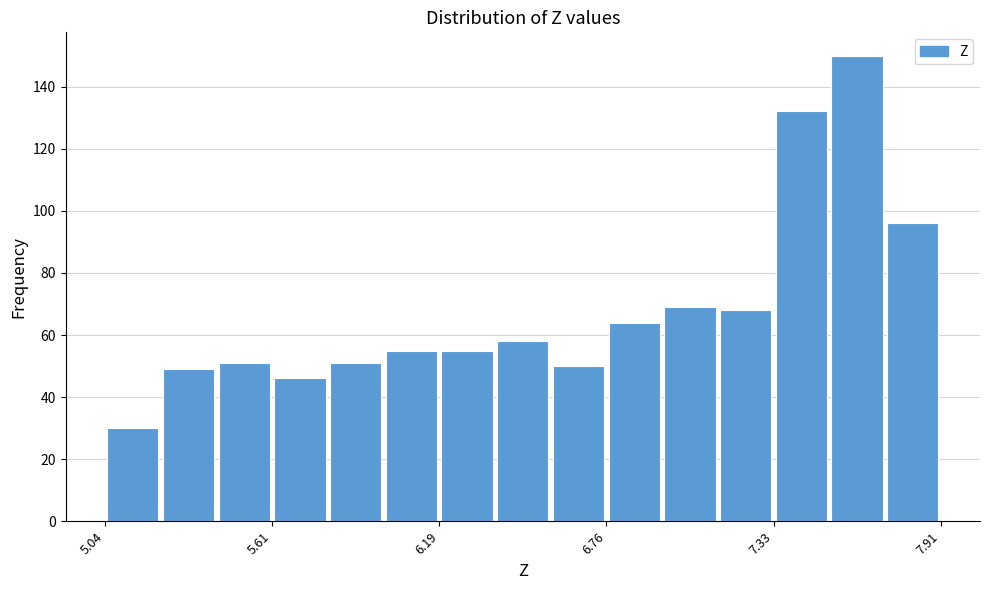

Around what value on the x-axis is the tallest bar? Give the approximate position of its centre, as read against the axis.

7.6